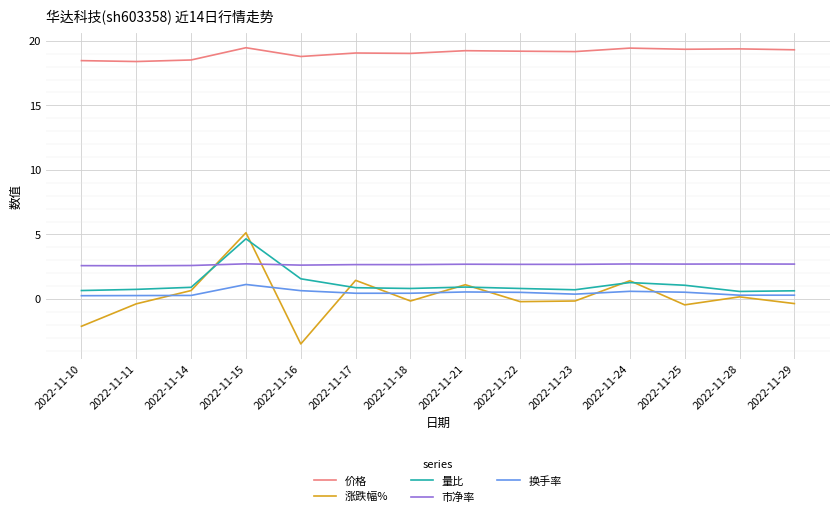

Rank the series at 2022-11-29 from lowest to highest value.

涨跌幅%, 换手率, 量比, 市净率, 价格